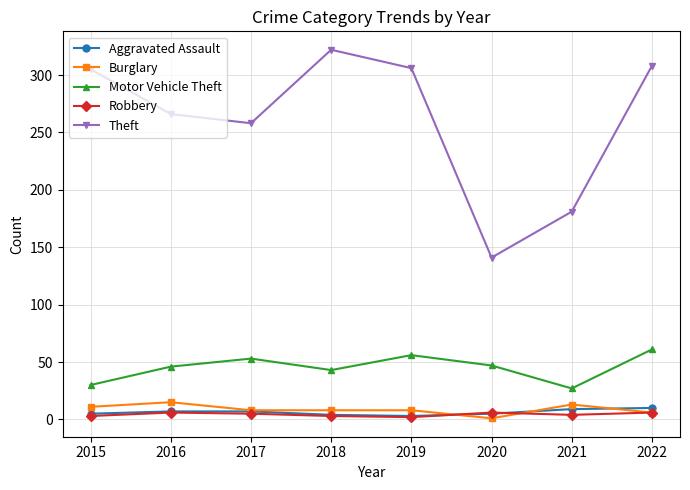

Count the number of data series in this chart.

5